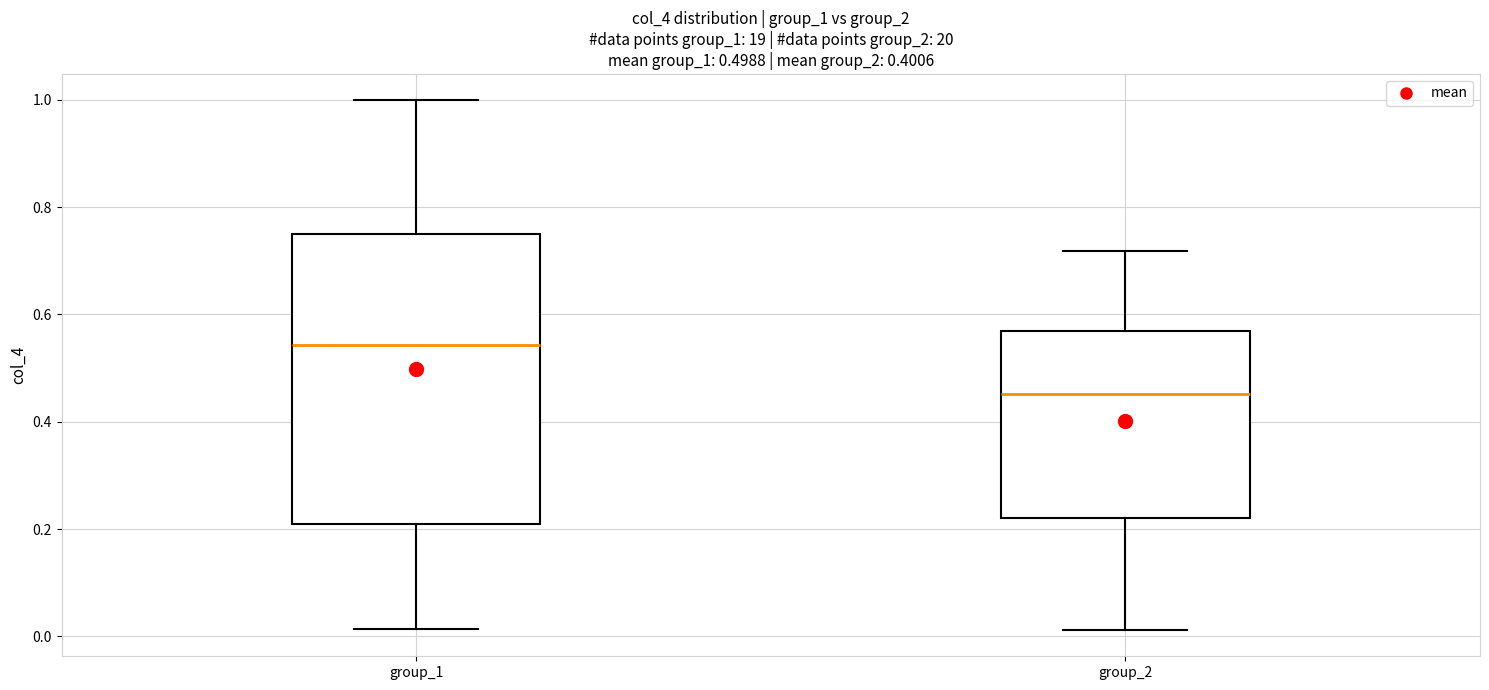

Reading left to right, transcribe this box plot: for each box, give where its median line is, the range the box spans, and where its two whiskers end, as read against the y-axis. The values are not printed on the chart, so give them approximately, as read against the axis.

group_1: median 0.54, box 0.22 to 0.74, whiskers 0.02 to 1.00
group_2: median 0.46, box 0.22 to 0.56, whiskers 0.02 to 0.72